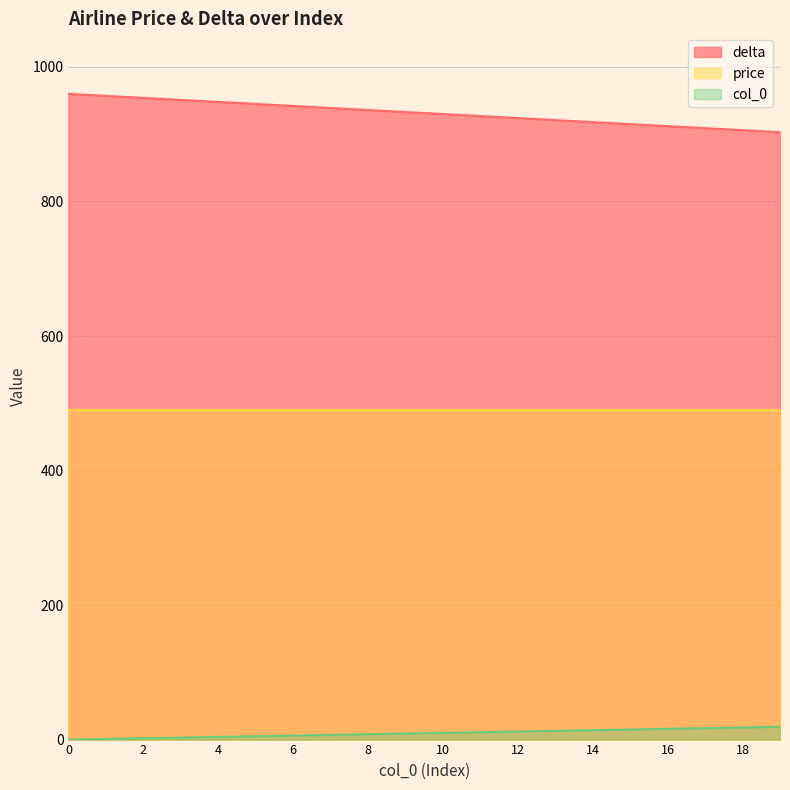

Which series has the largest total across all categories?

delta